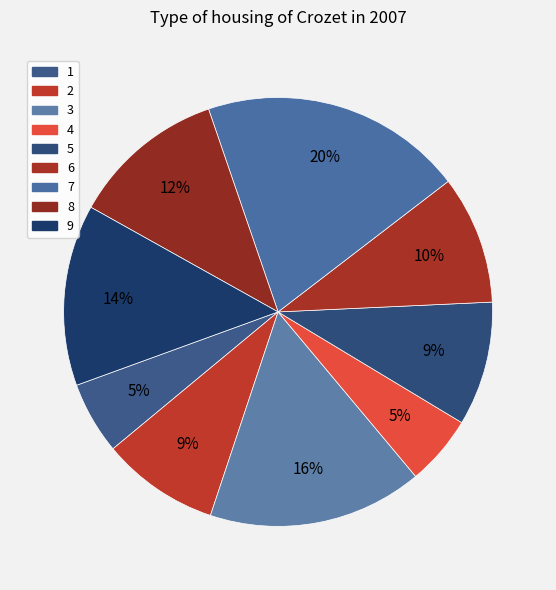

Do 4 and 5 together represent more than half of the pie?

No